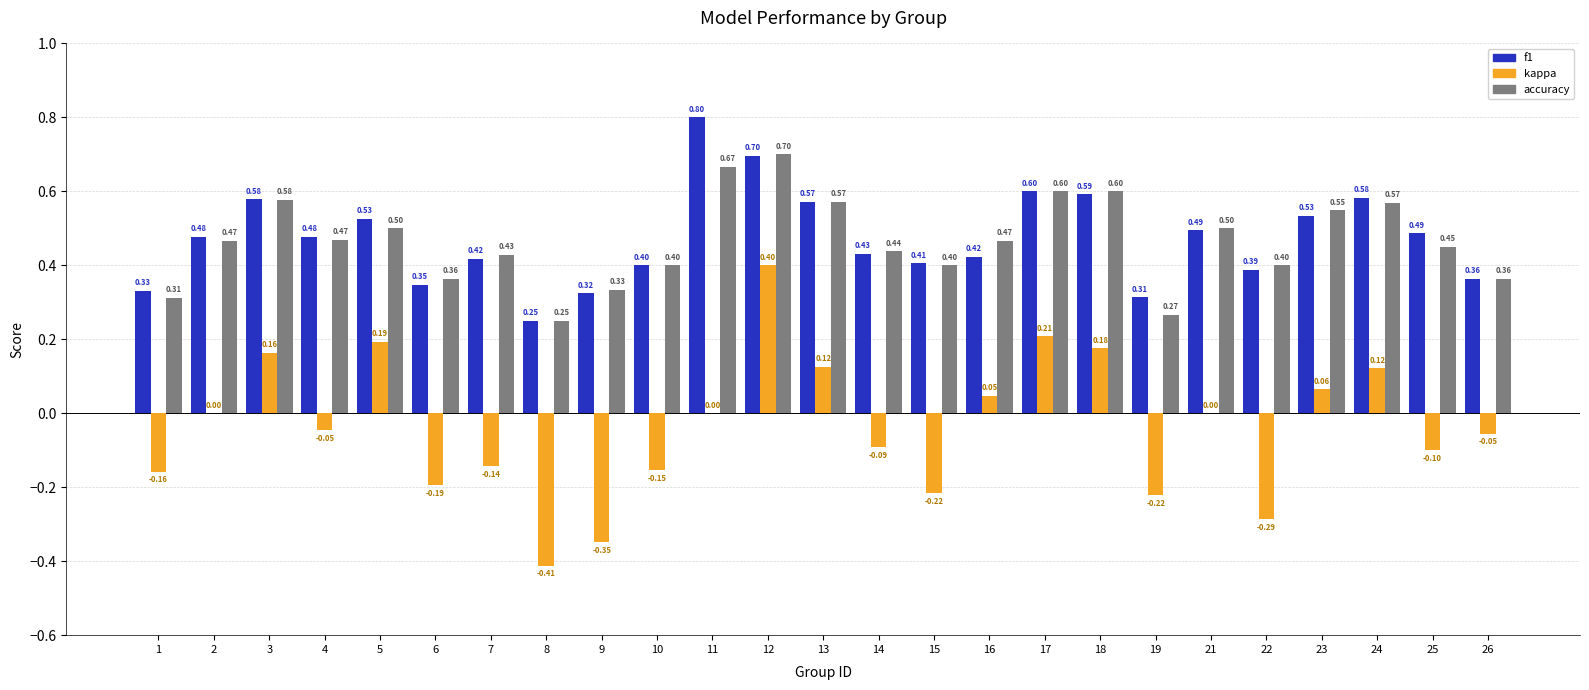

Which series changed the most between 4 and 7?

kappa